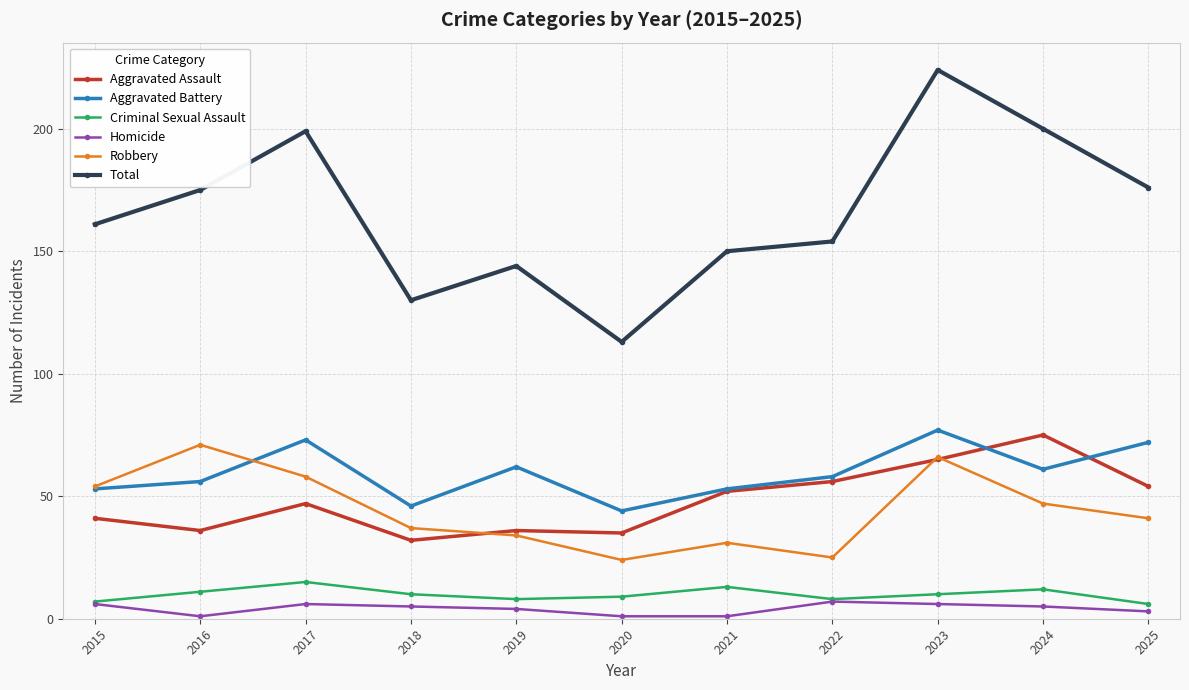

What is the minimum value for Homicide?

1